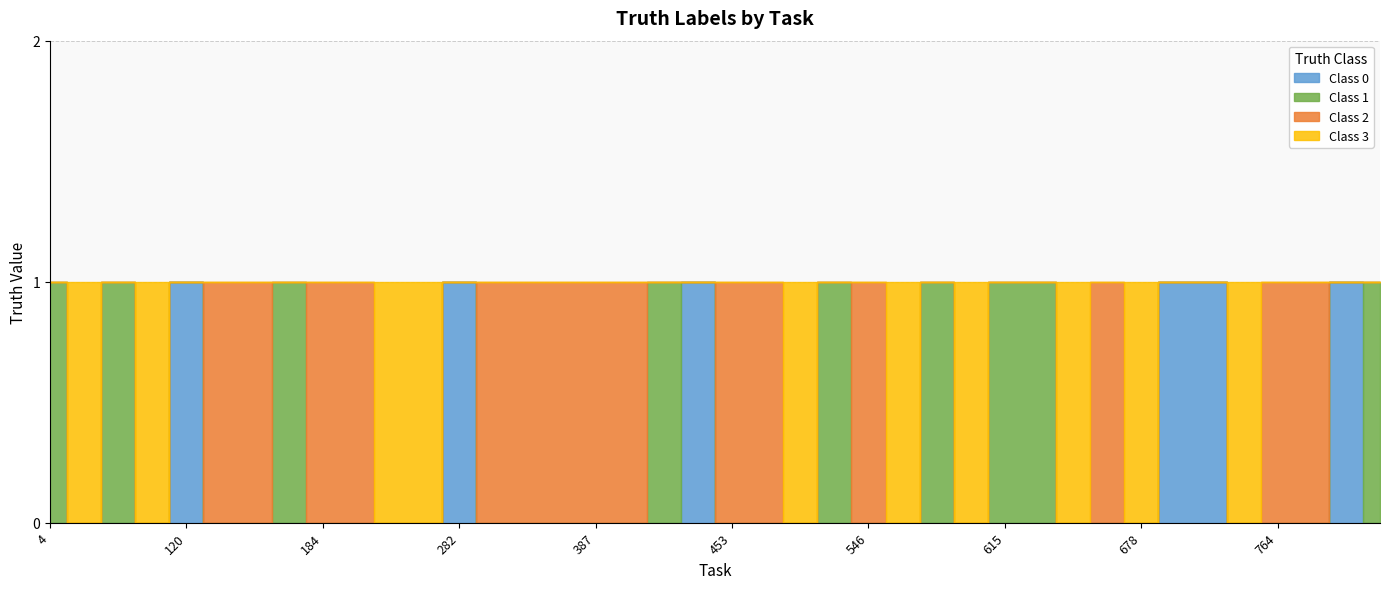

Is the value of 2 at 156 greater than the value of 3 at 623?

Yes